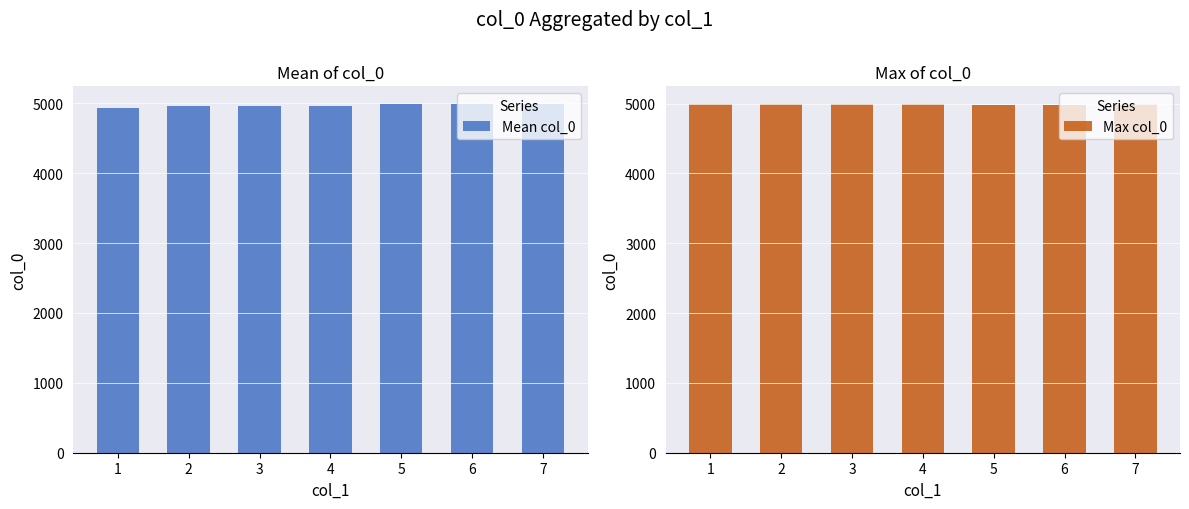

Is the value of Mean col_0 at 7 greater than the value of Max col_0 at 3?

Yes